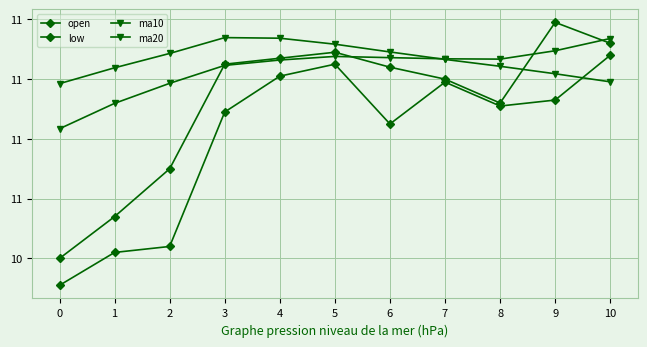

The open series shows 14.4 at 4. True or false?

False